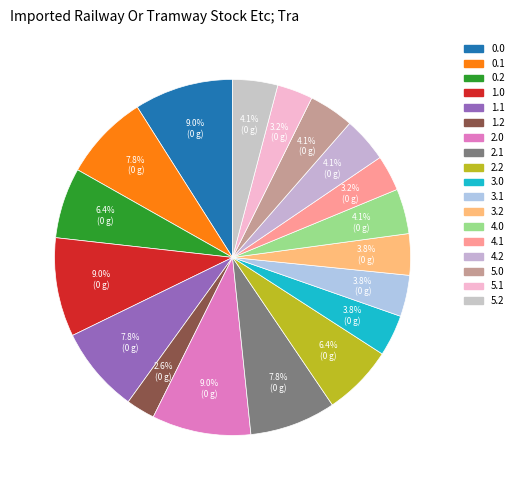

To the nearest percent, what is the average slice percentage?

6%